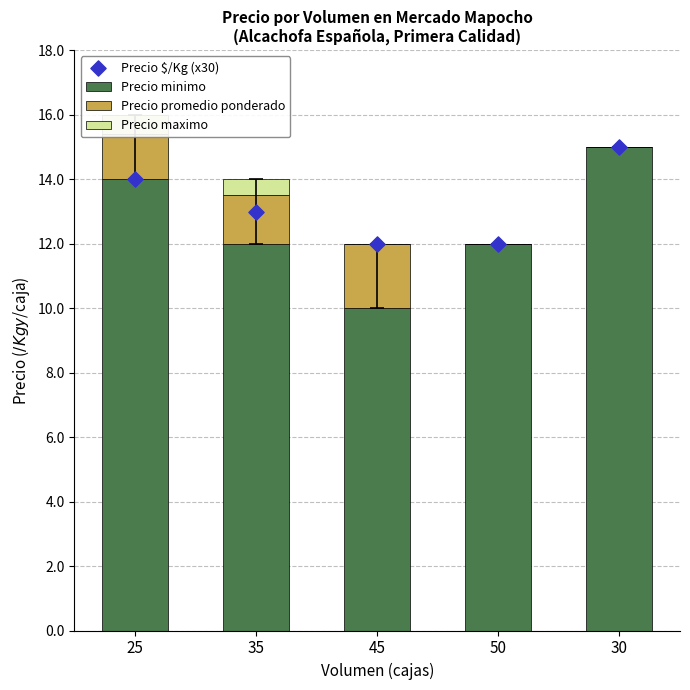

What is the total value across all series at 35?

26990